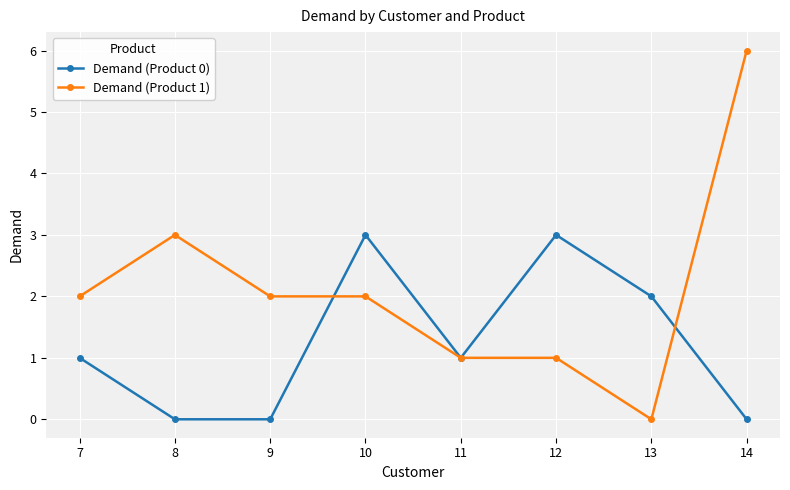

At which category does the chart reach its peak across all series?

14